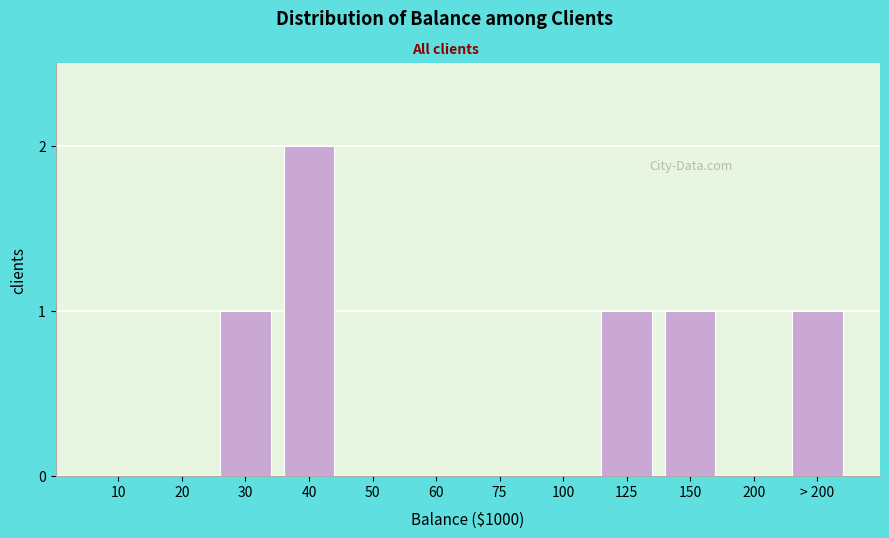

Reading left to right, what are all the values shown in this chart?

10=0	20=0	30=1	40=2	50=0	60=0	75=0	100=0	125=1	150=1	200=0	> 200=1